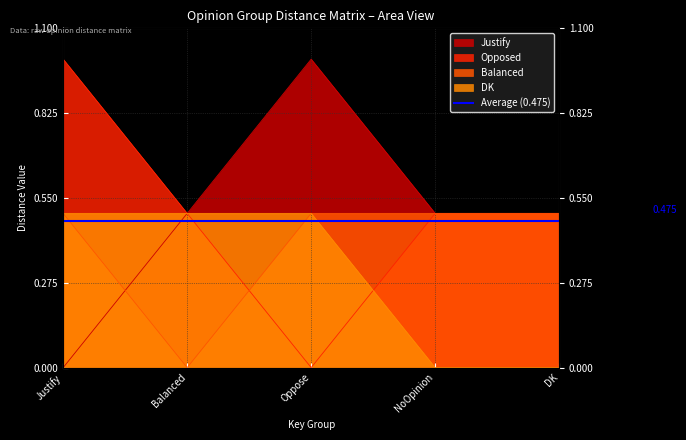

What are all the series names shown in the legend?

Justify, Opposed, Balanced, DK